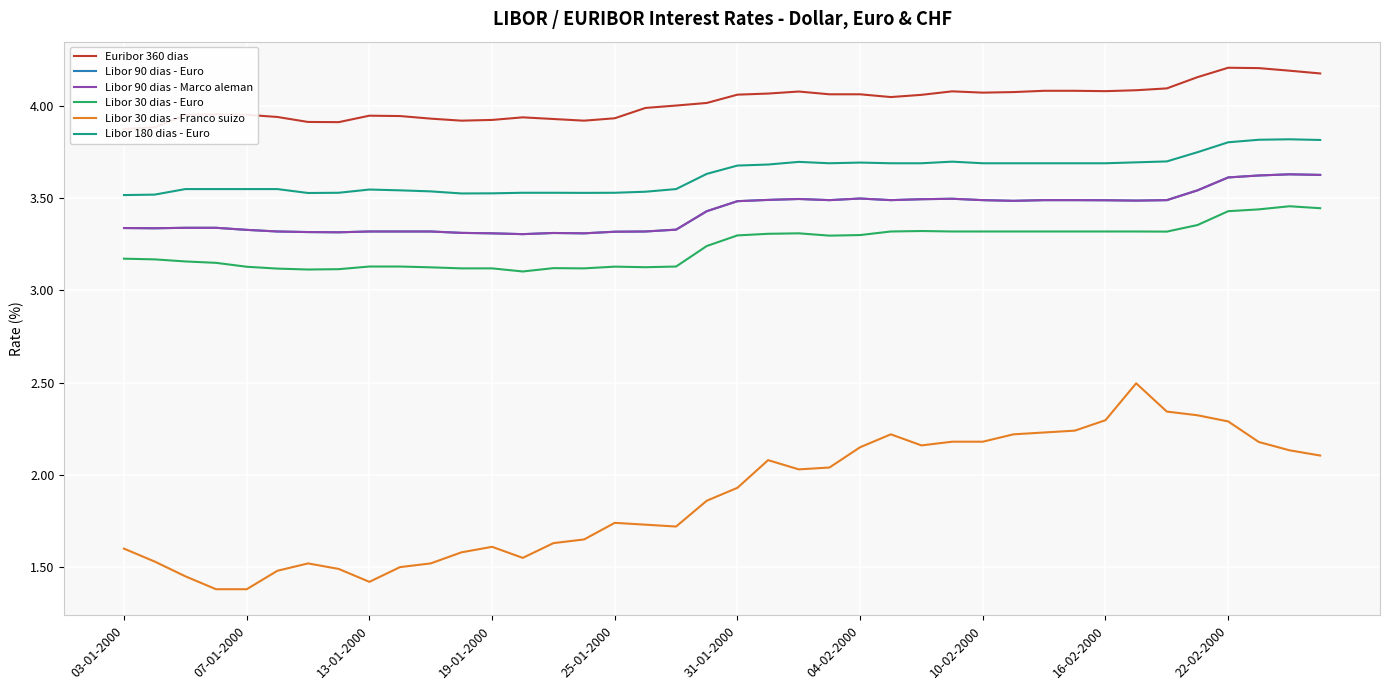

What is the difference between the Libor 30 dias - Euro values at 32 and 19?

0.1